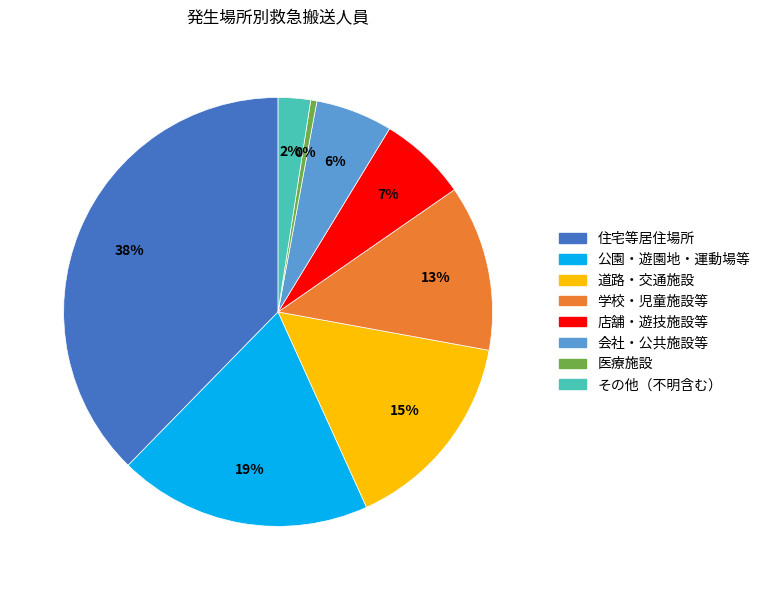

To the nearest percent, what is the average slice percentage?

12%